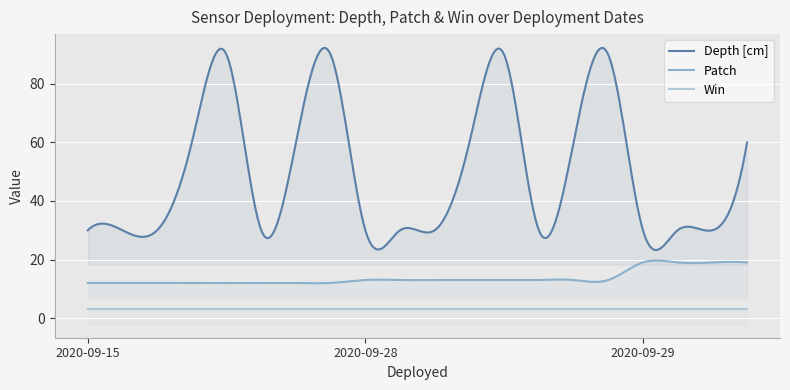

The Patch series shows 17 at 2020-09-15. True or false?

False